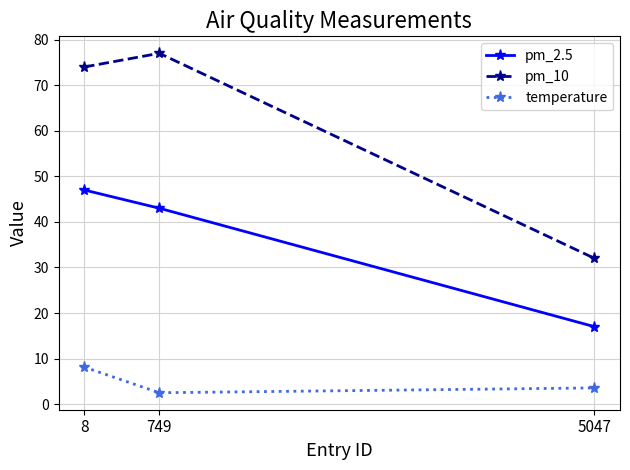

What is the value of the pm_10 point at the 2nd from the left?

77.0